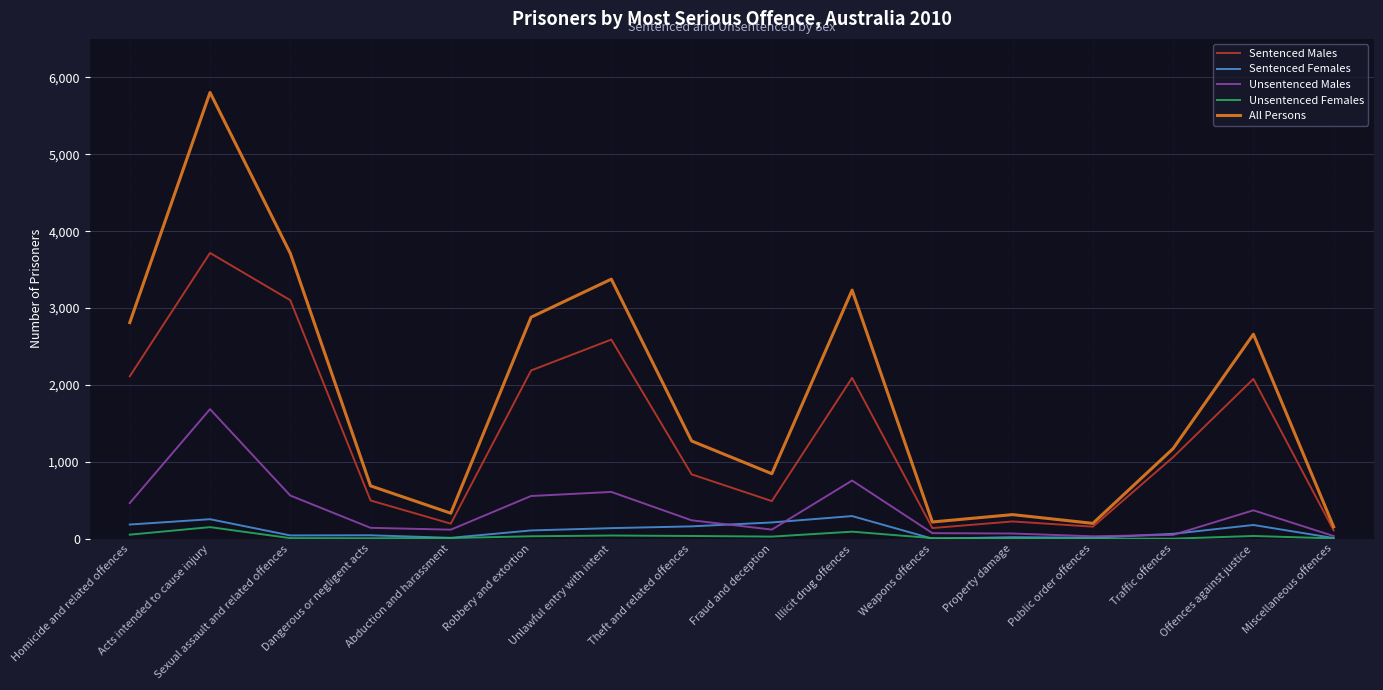

What are all the series names shown in the legend?

Sentenced Males, Sentenced Females, Unsentenced Males, Unsentenced Females, All Persons